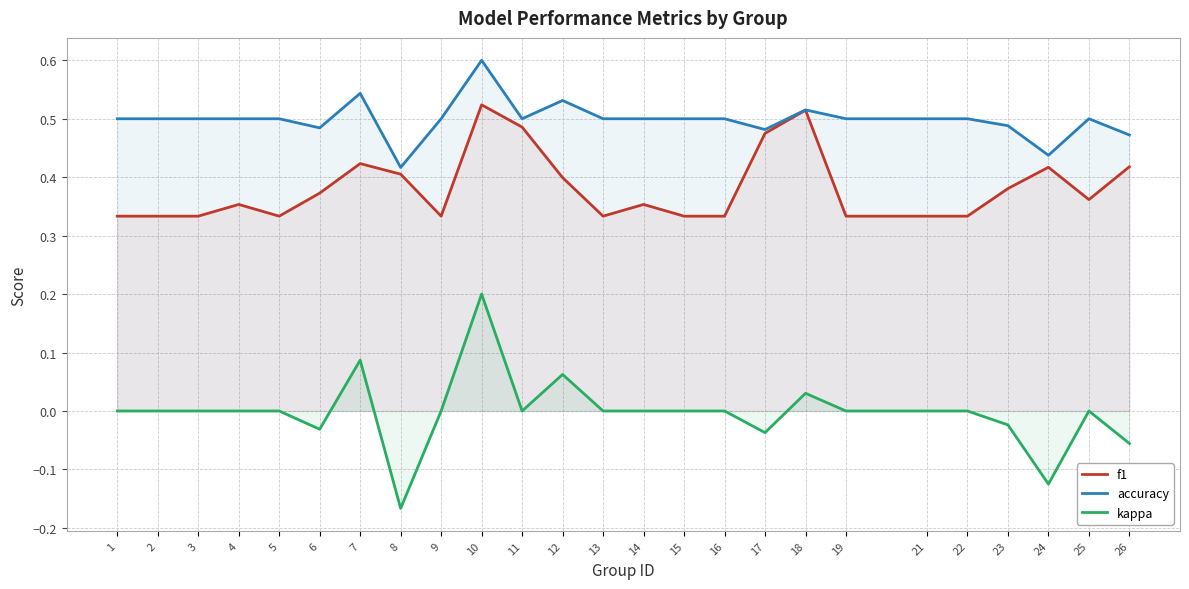

Is the value of accuracy at 23 greater than the value of kappa at 22?

Yes